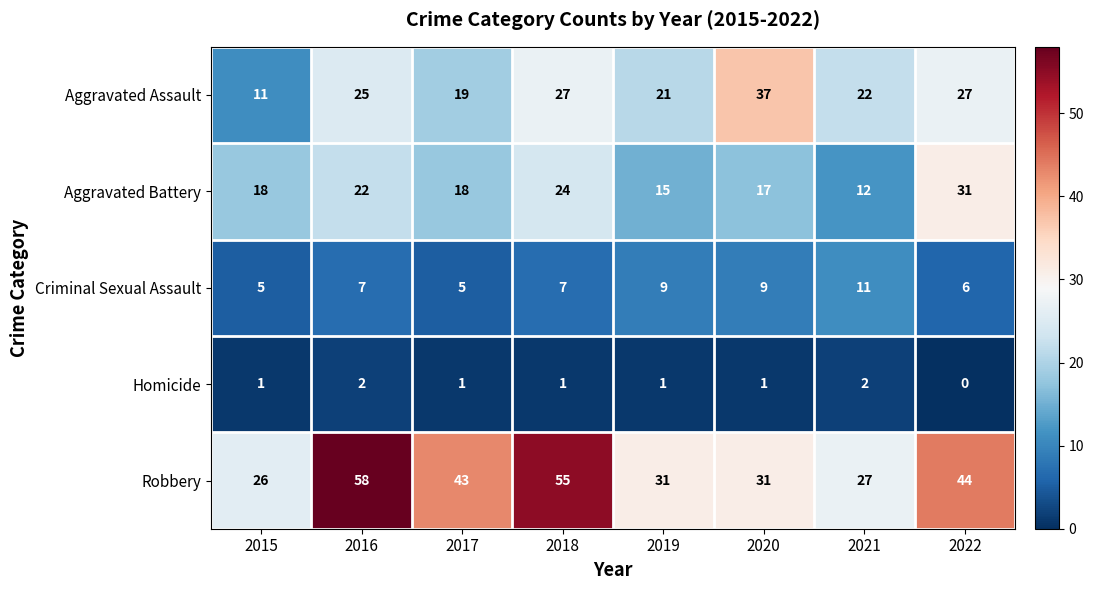

What is the difference between the Aggravated Battery values at 2017 and 2021?

6